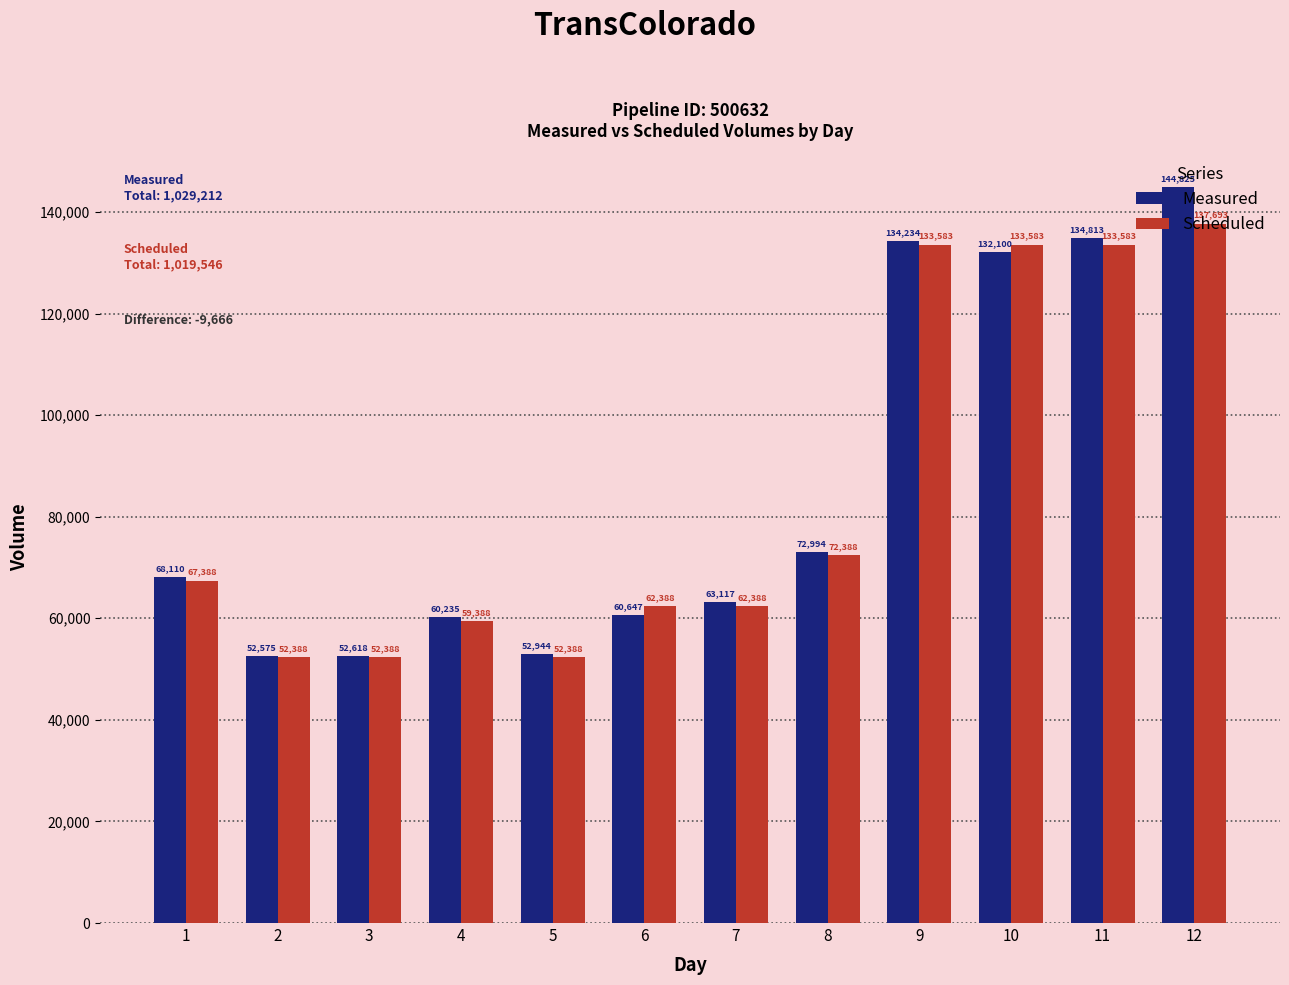

At 5, list the series in order from smallest to largest.

Scheduled, Measured